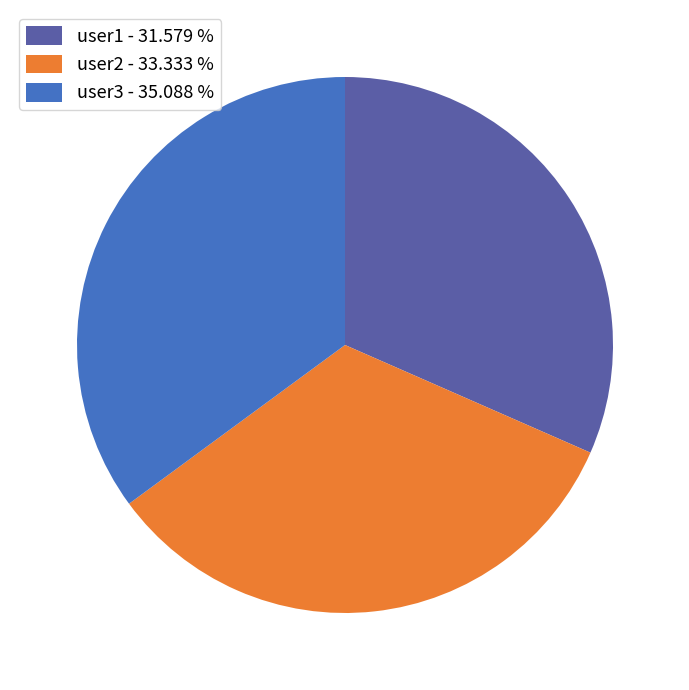

Which has a higher value, user1 or user2?

user2